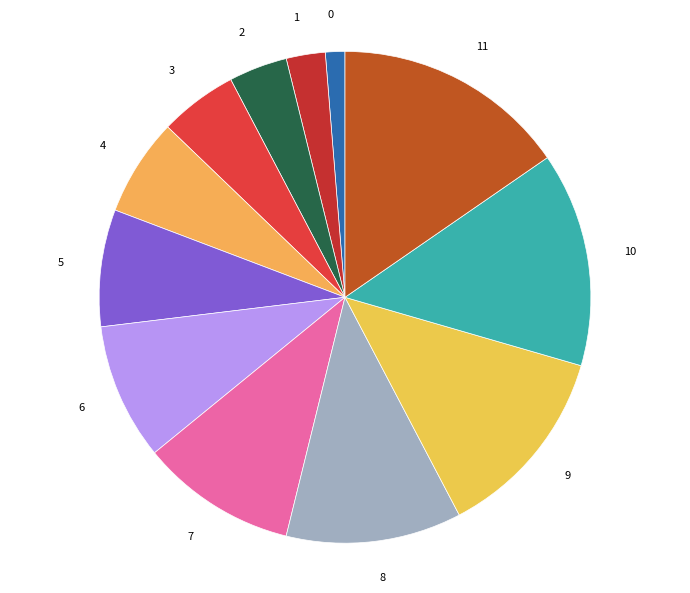

True or false: 5 accounts for 8% of the total.

True